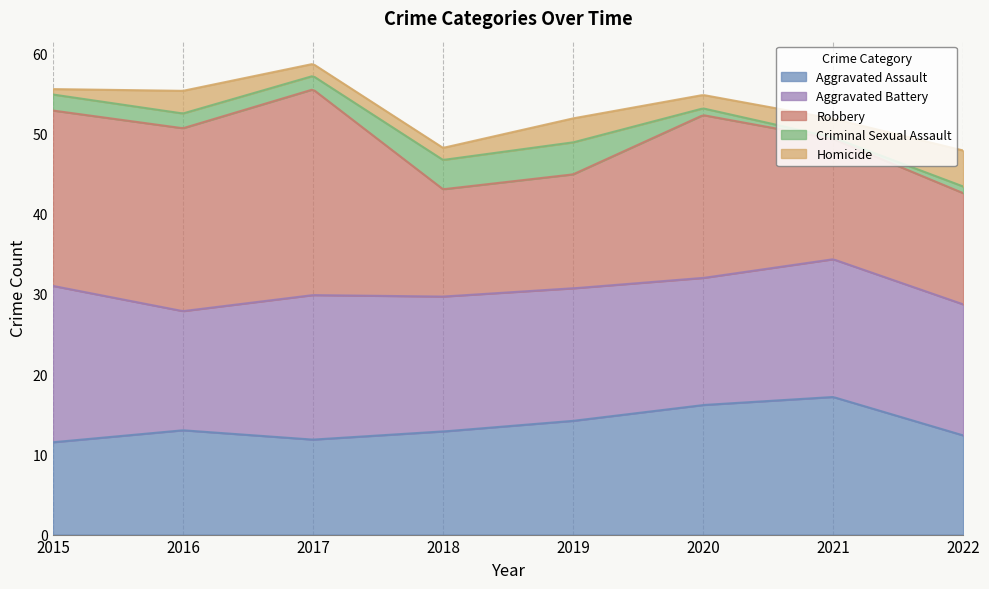

Where do Criminal Sexual Assault and Homicide first cross each other?

2015 and 2016